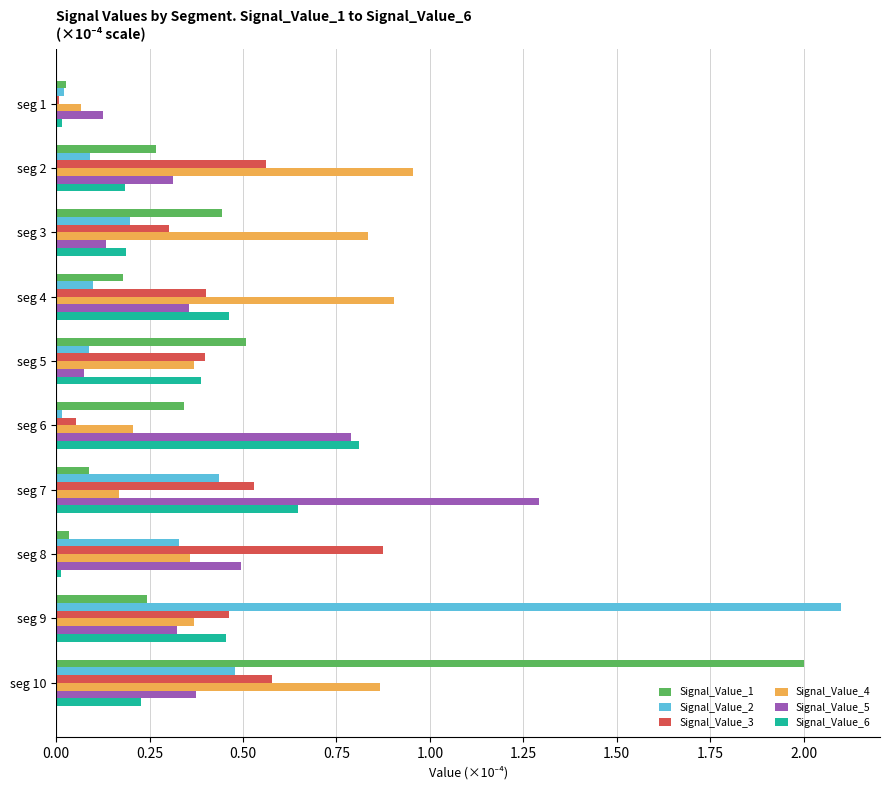

What is the difference between the maximum and minimum values in the Signal_Value_1 series?

2.0